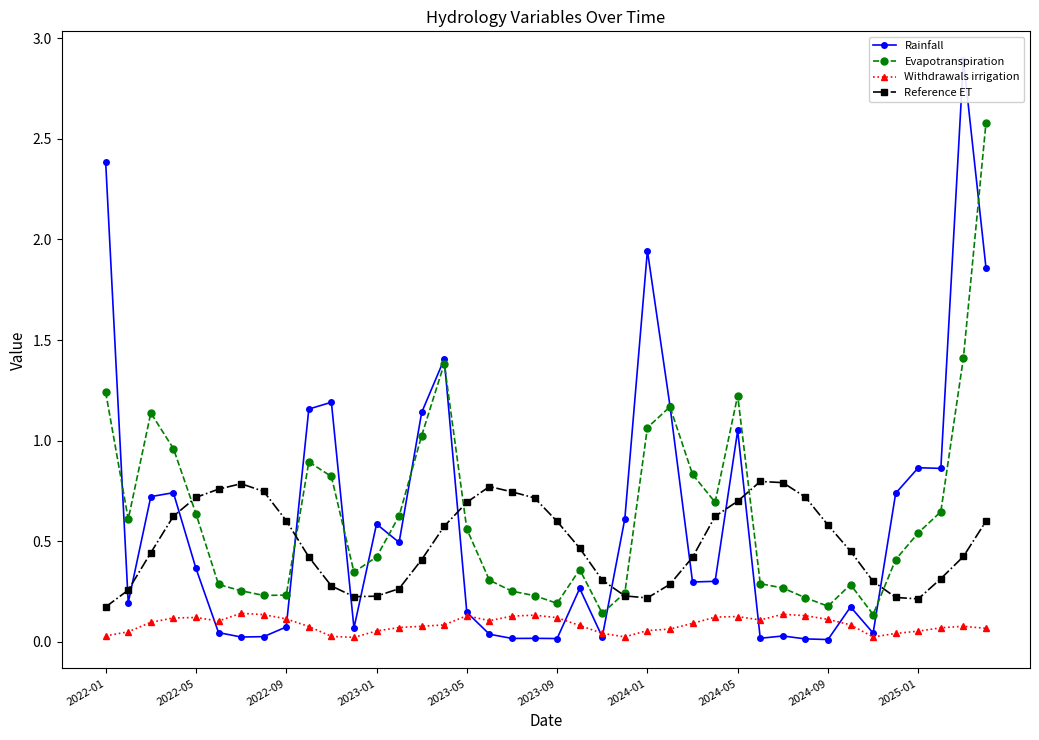

True or false: Evapotranspiration and Withdrawals irrigation cross at least once.

False